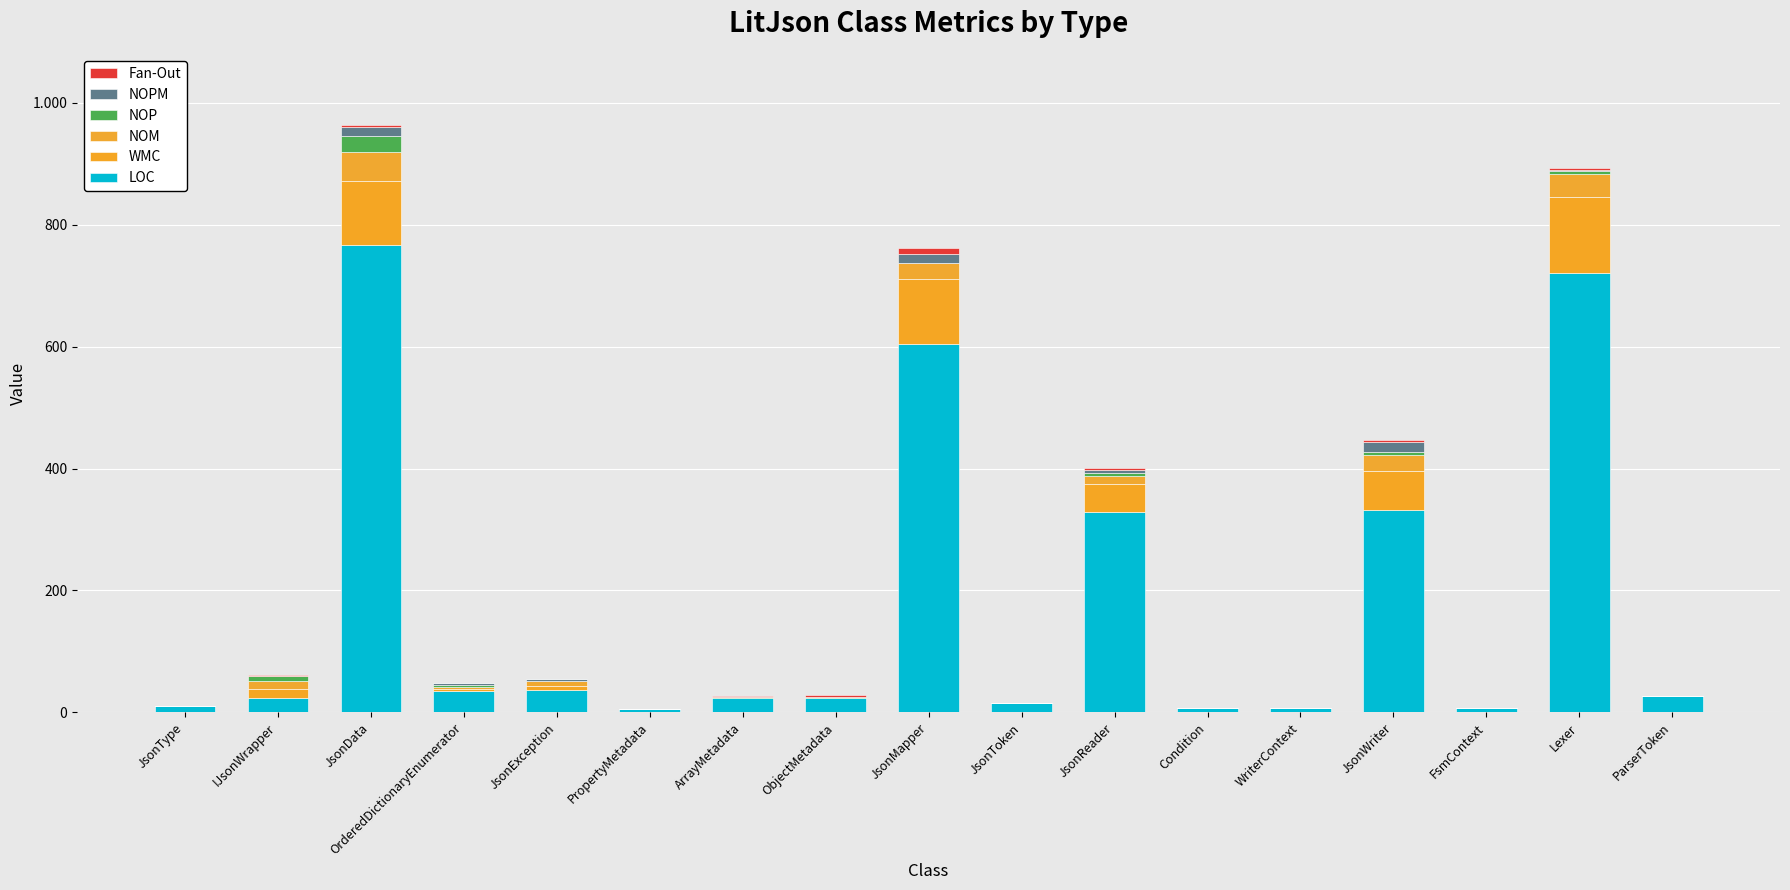

Are the bars horizontal?

No